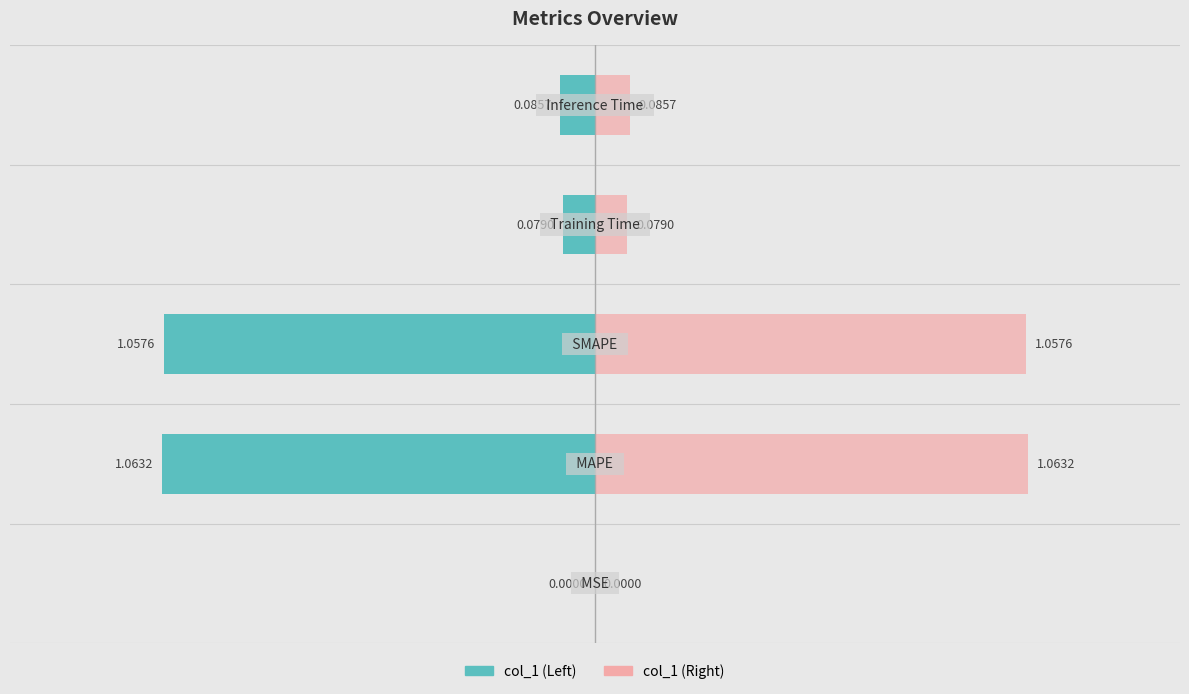

What are all the series names shown in the legend?

col_1, col_1 (right)